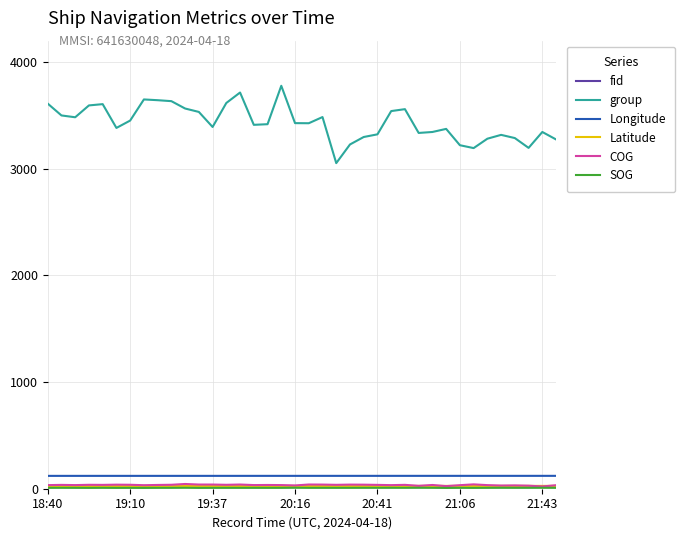

Is the value of COG at 21:43 greater than the value of Longitude at 21:43?

No